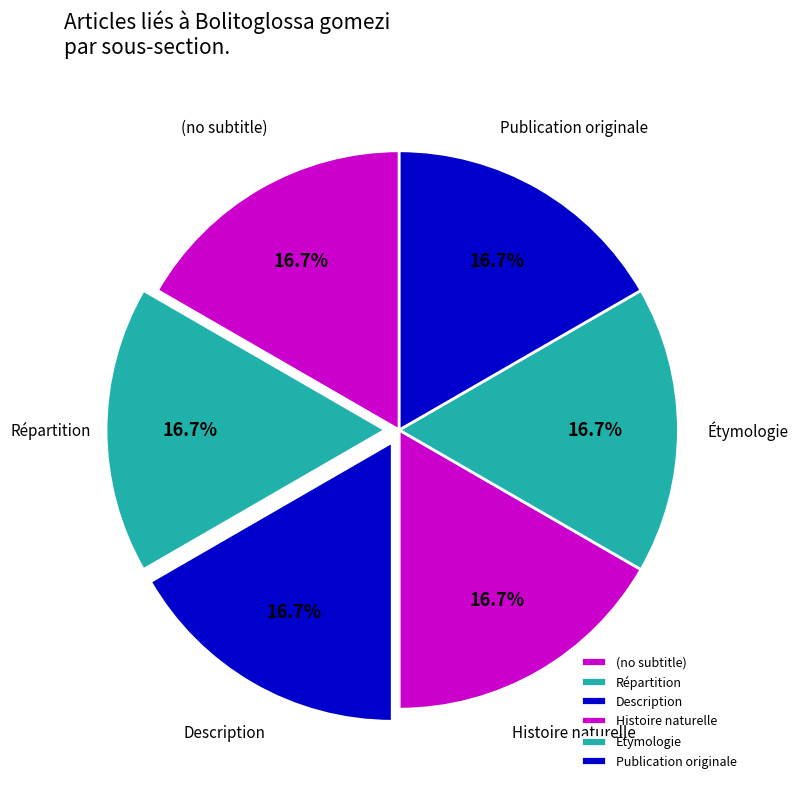

To the nearest percent, what is the average slice percentage?

17%